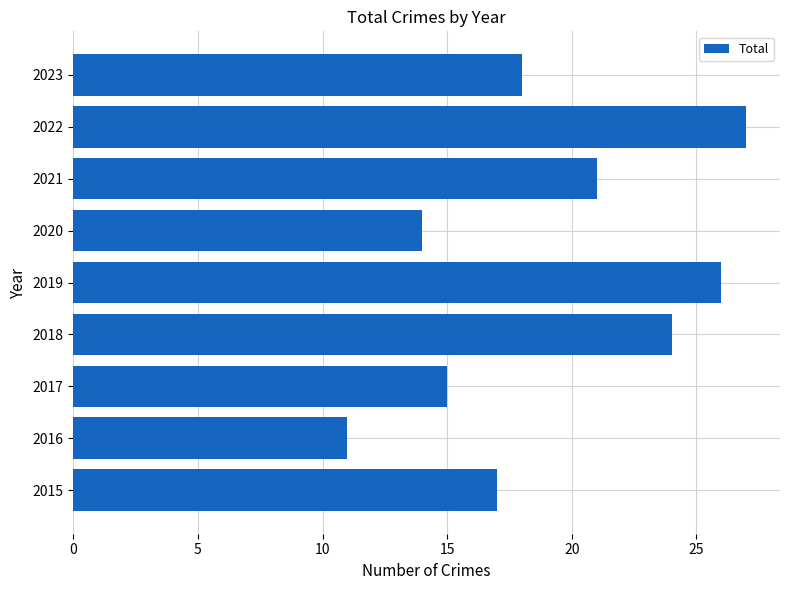

Reading bottom to top, list all the values displayed in this chart.

2015=17	2016=11	2017=15	2018=24	2019=26	2020=14	2021=21	2022=27	2023=18